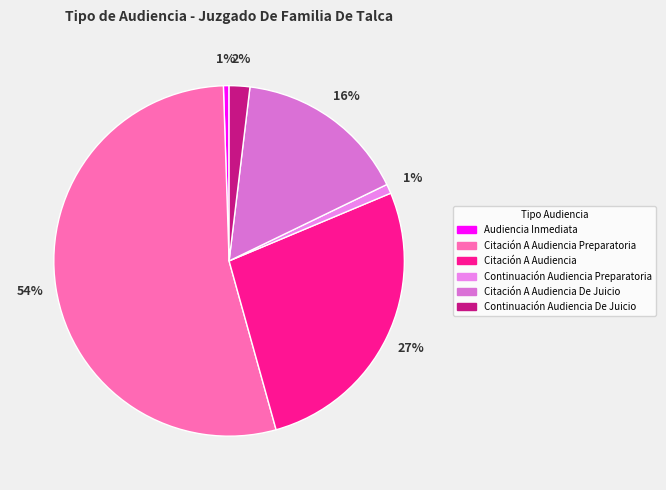

Is Citación A Audiencia Preparatoria the majority of the pie?

Yes